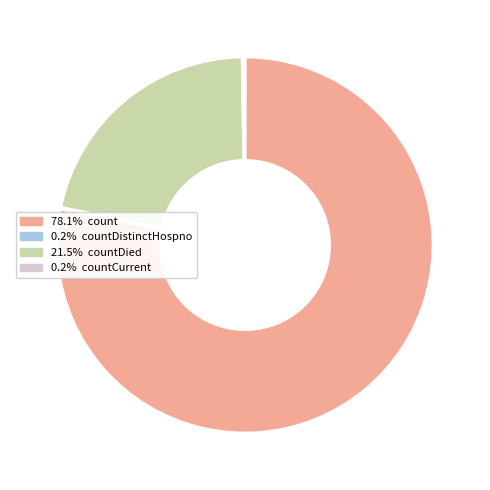

Is there a majority slice in this chart?

Yes